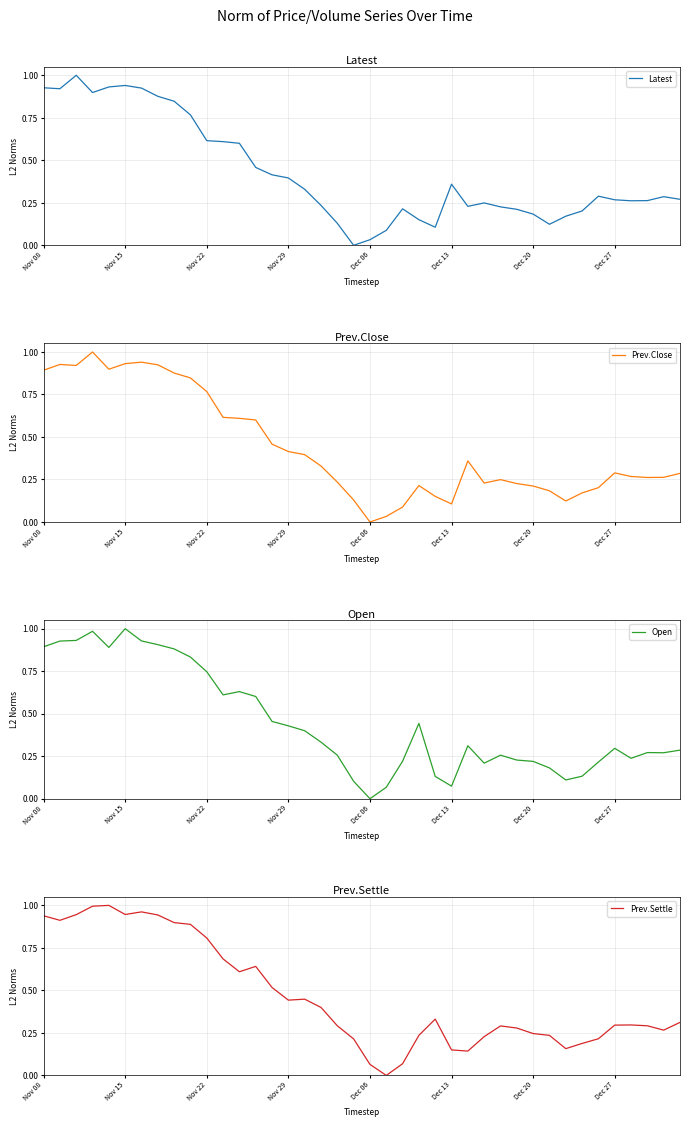

At 39, list the series in order from largest to smallest.

Prev.Settle, Prev.Close, Open, Latest